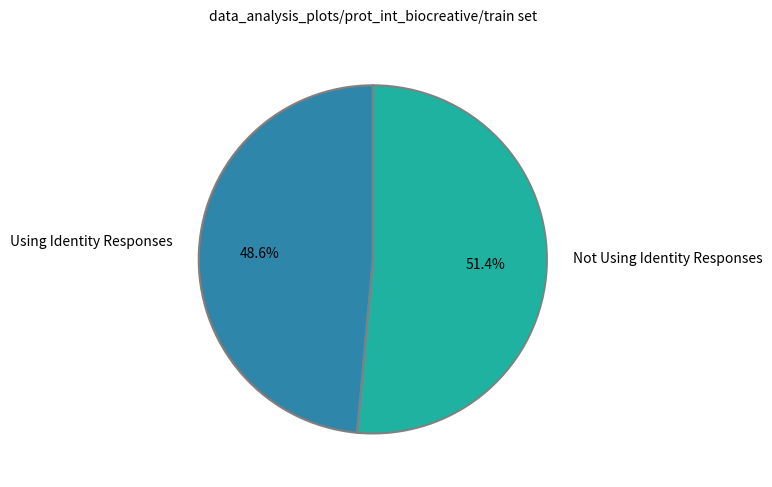

Is there a majority slice in this chart?

Yes